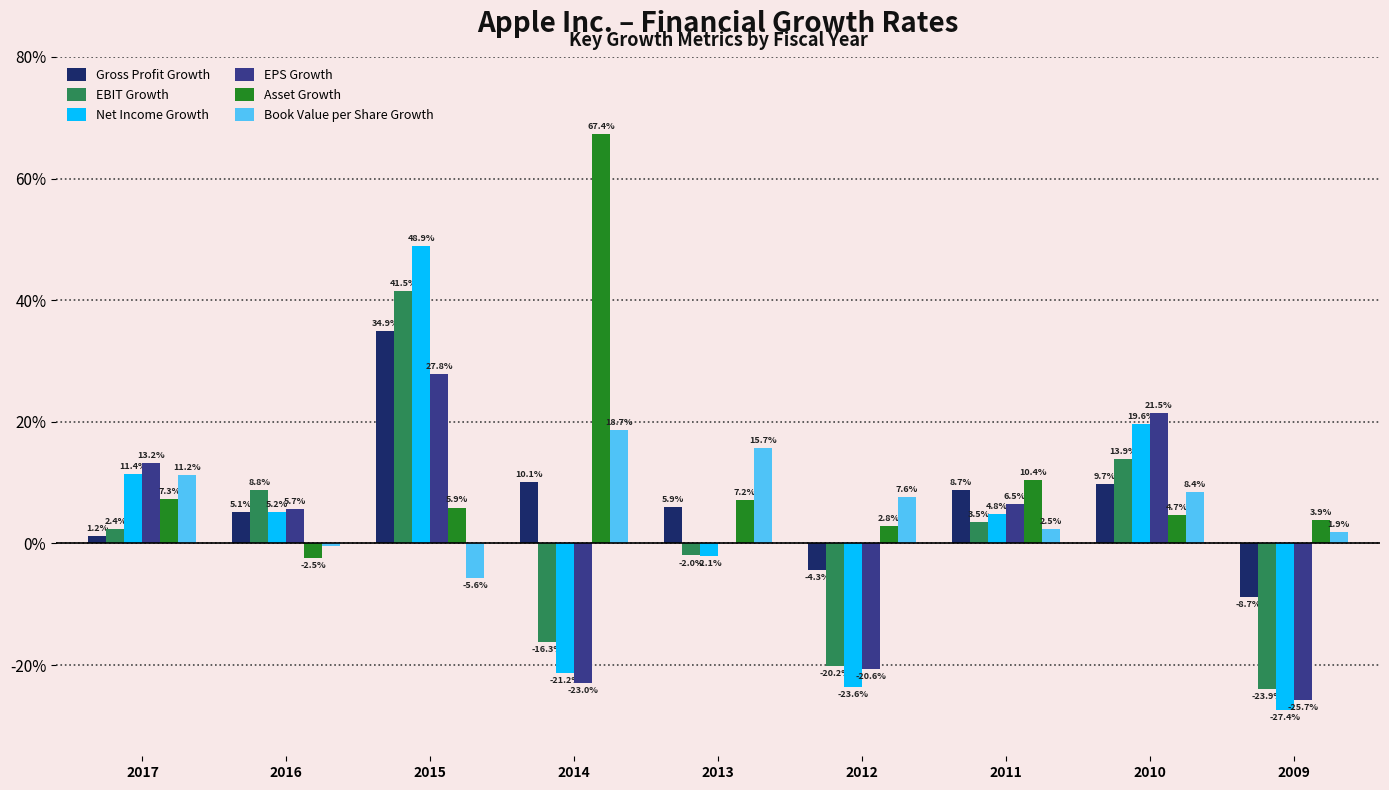

What is the total value across all series at 2009?

-0.8